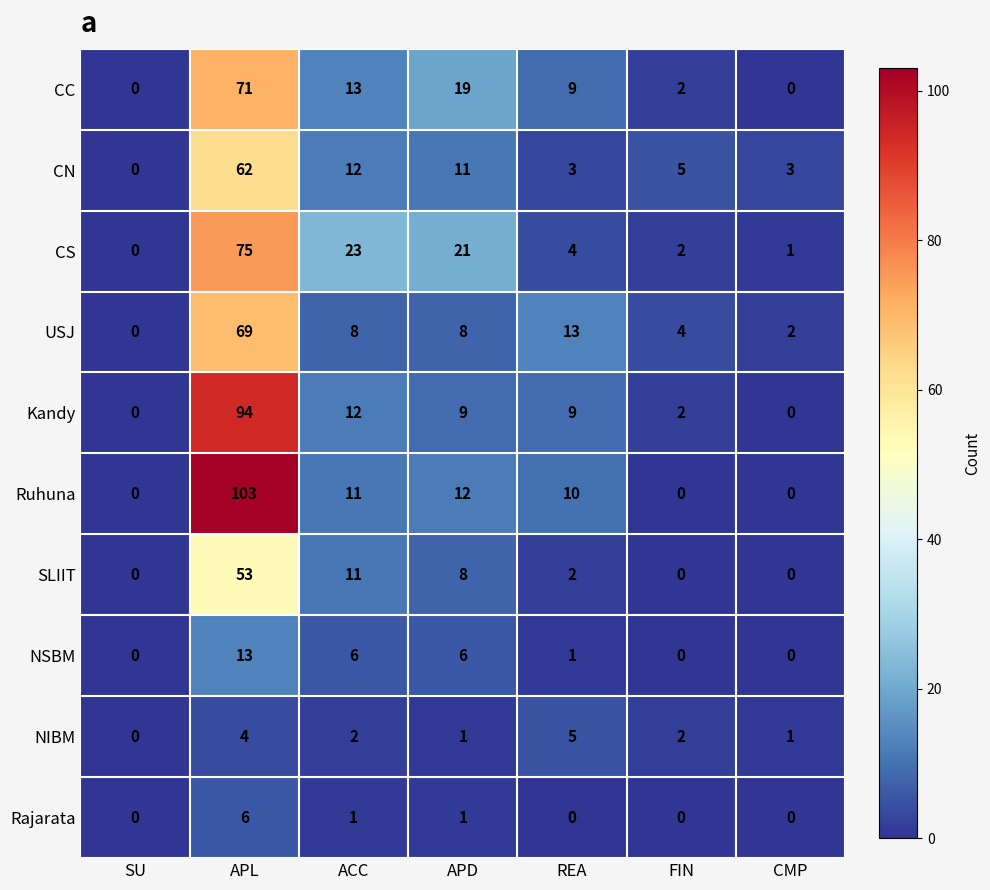

Rank the series by their maximum value, from lowest to highest.

NIBM, Rajarata, NSBM, SLIIT, CN, USJ, CC, CS, Kandy, Ruhuna